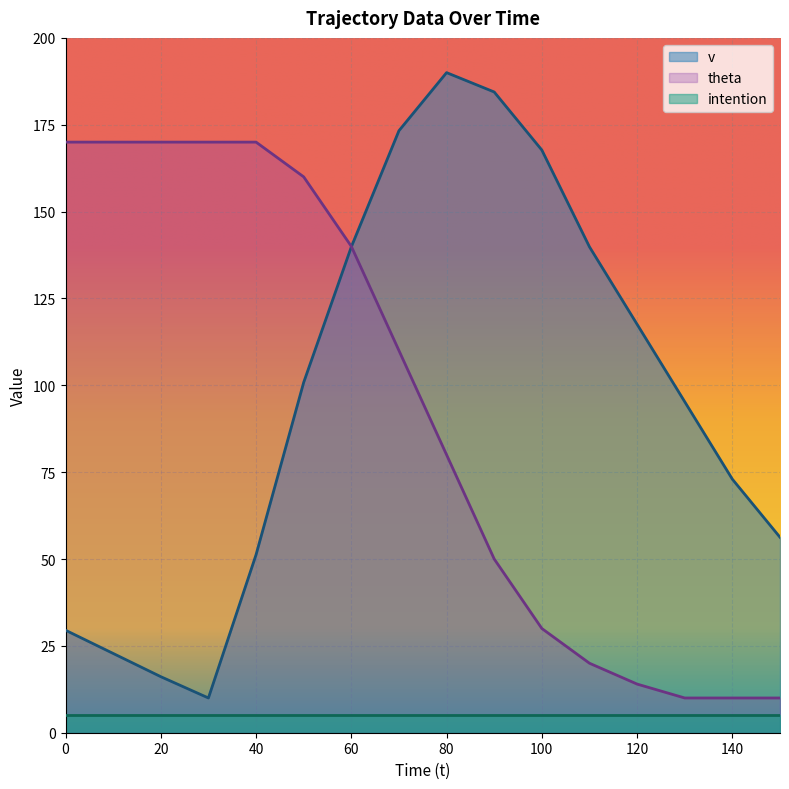

What is the difference between the maximum and second lowest values in the theta series?

160.0